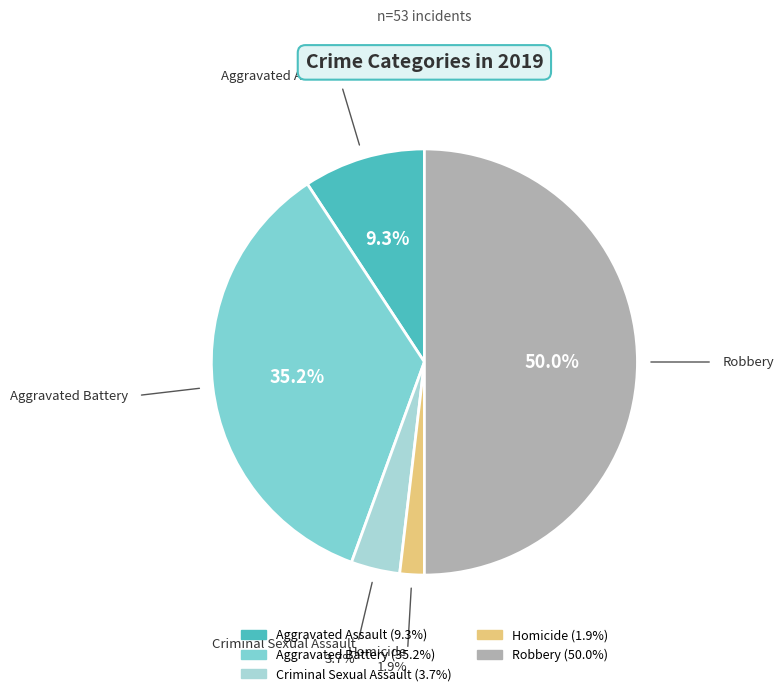

Count the number of slices in the pie.

5